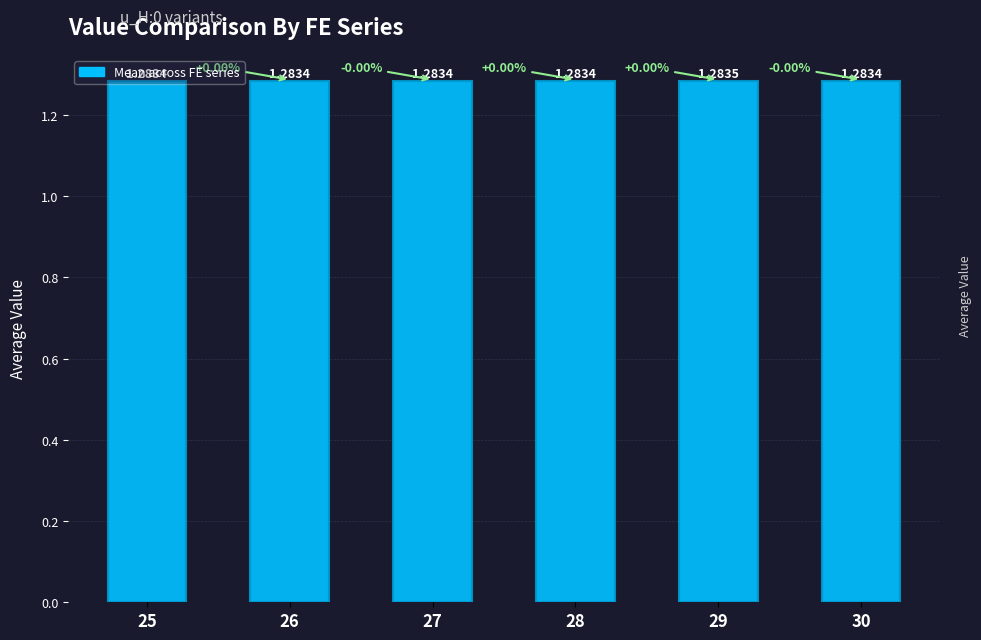

Is it true that the value at 26 is 2.2?

False